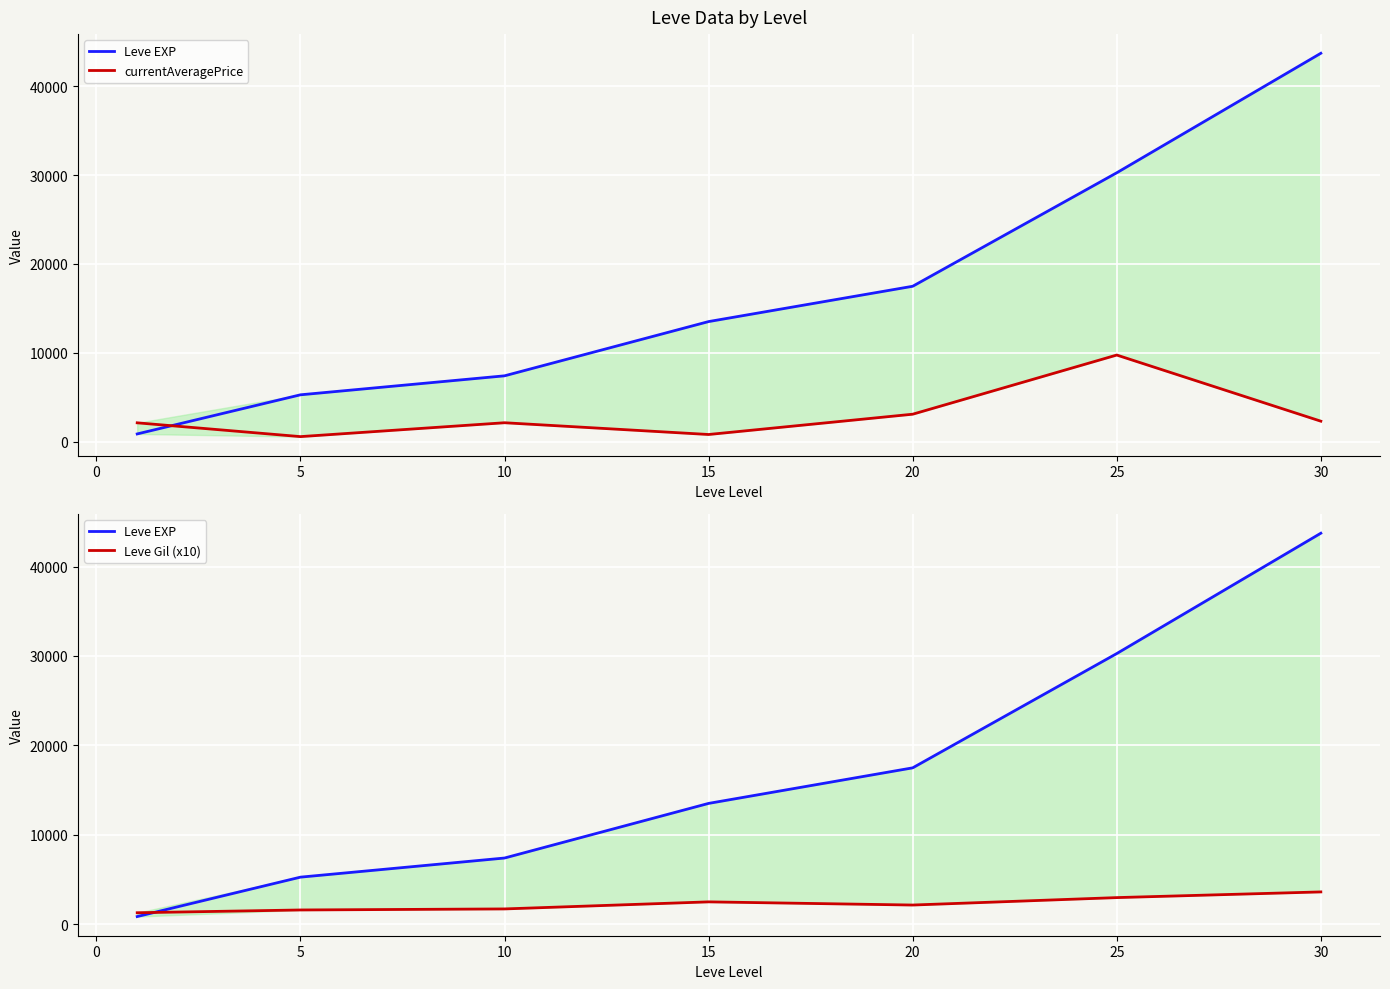

Which series has the widest spread of values?

Leve EXP